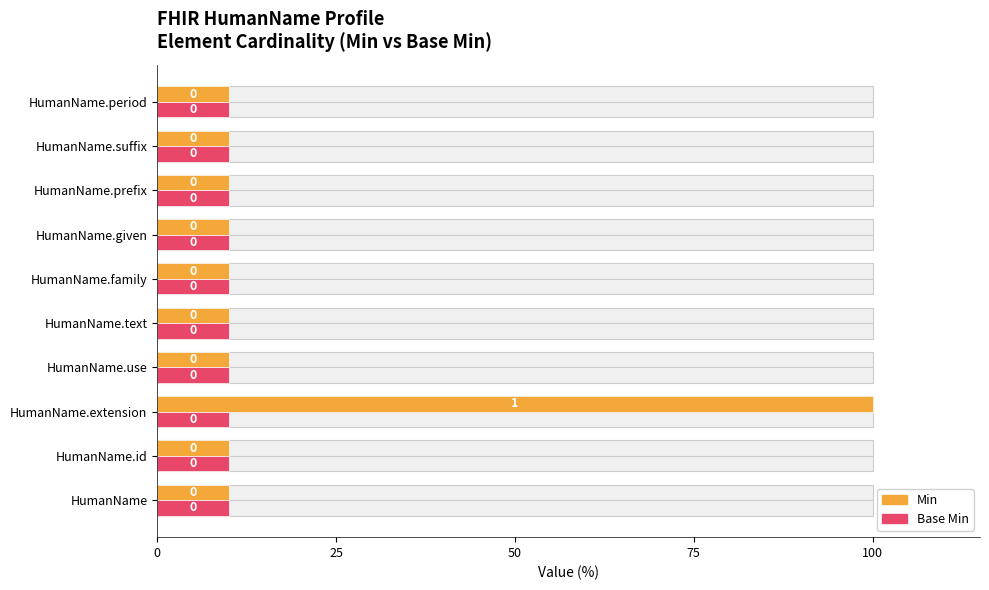

What are all the series names shown in the legend?

Min, Base Min